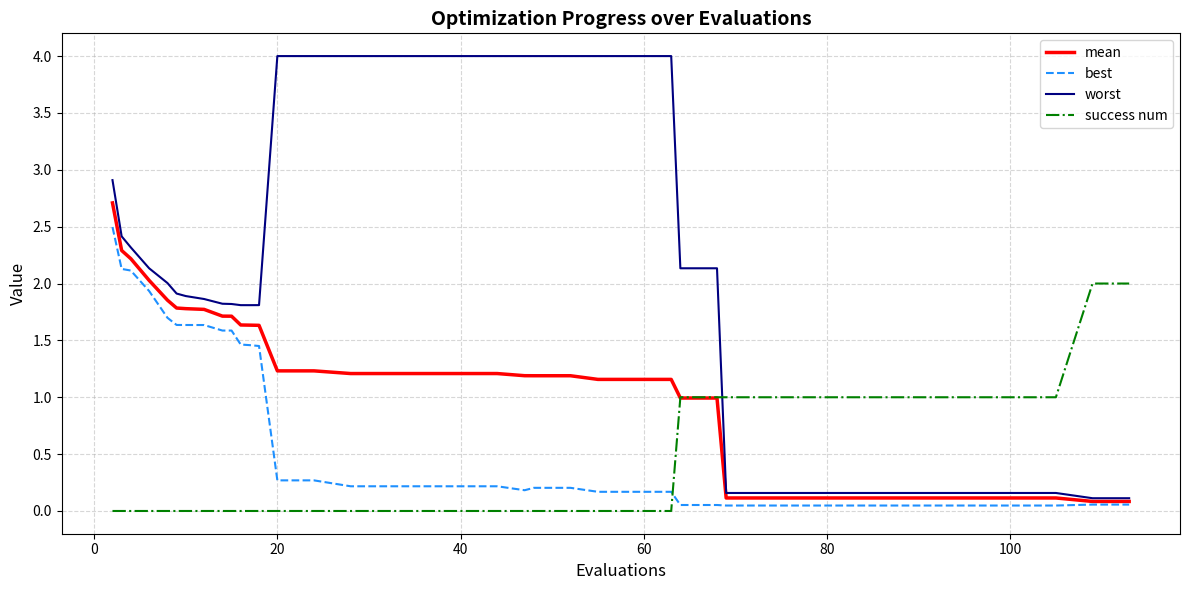

Which series has the largest total across all categories?

worst